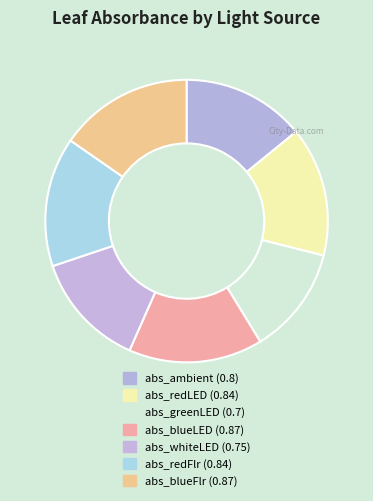

How many segments does this pie chart have?

7